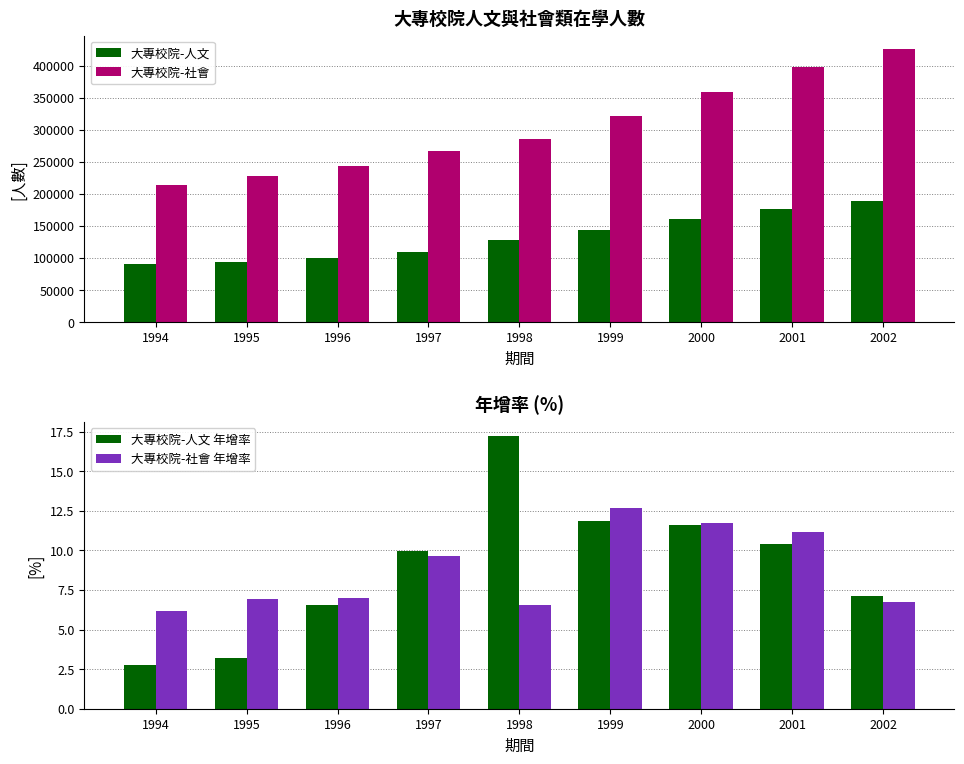

At 1994, list the series in order from smallest to largest.

大專校院-人文 年增率, 大專校院-社會 年增率, 大專校院-人文, 大專校院-社會